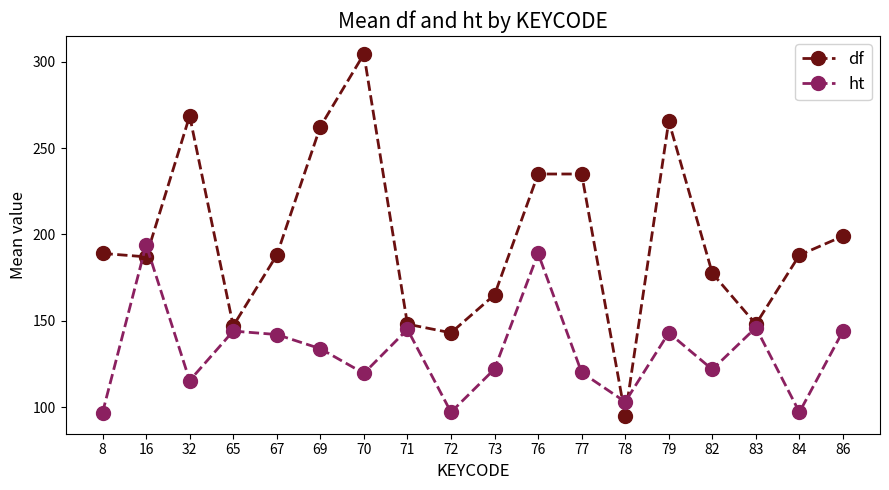

What is the highest value of the ht series?

194.0